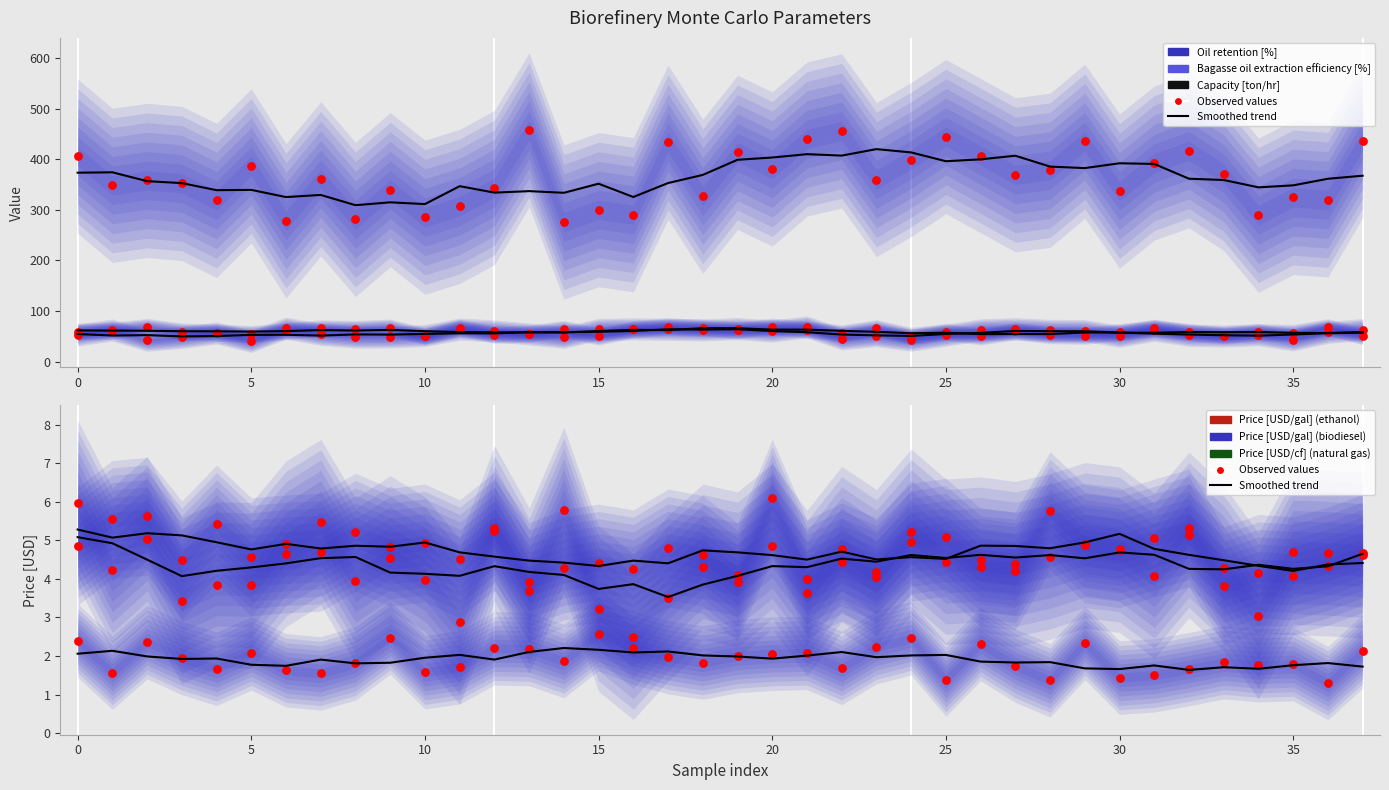

Which series has the widest spread of Y values?

Capacity [ton/hr]